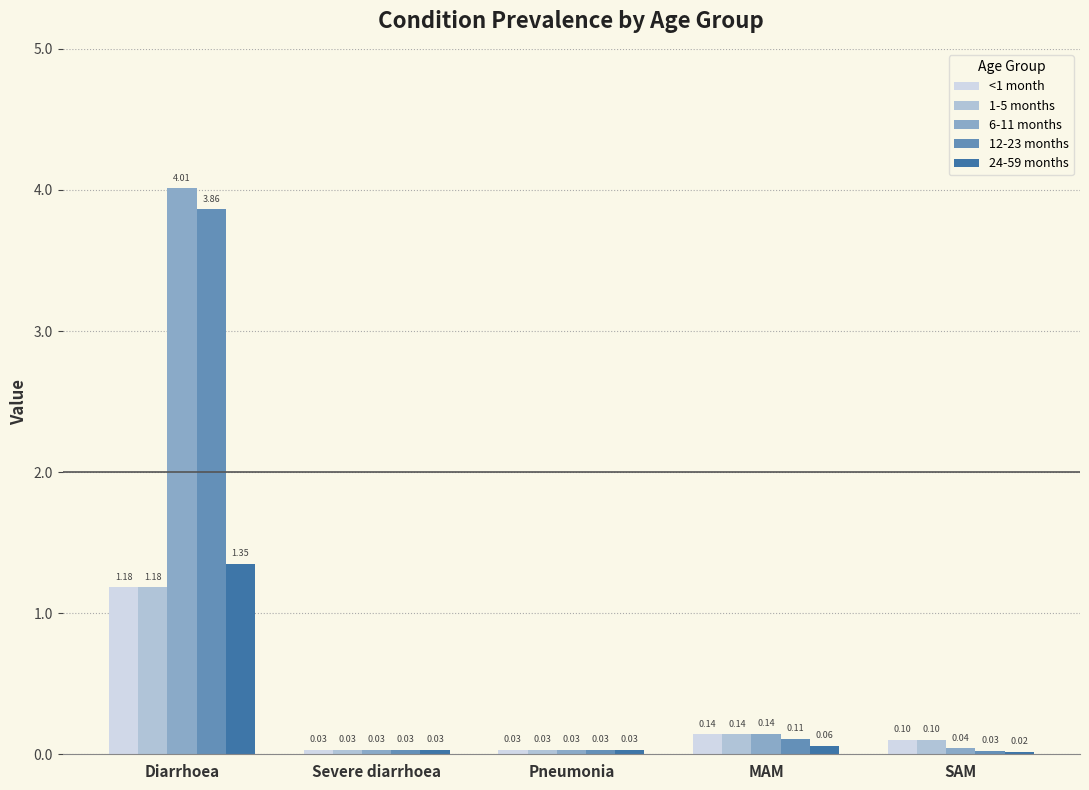

Between MAM and SAM, which series saw the biggest shift?

6-11 months